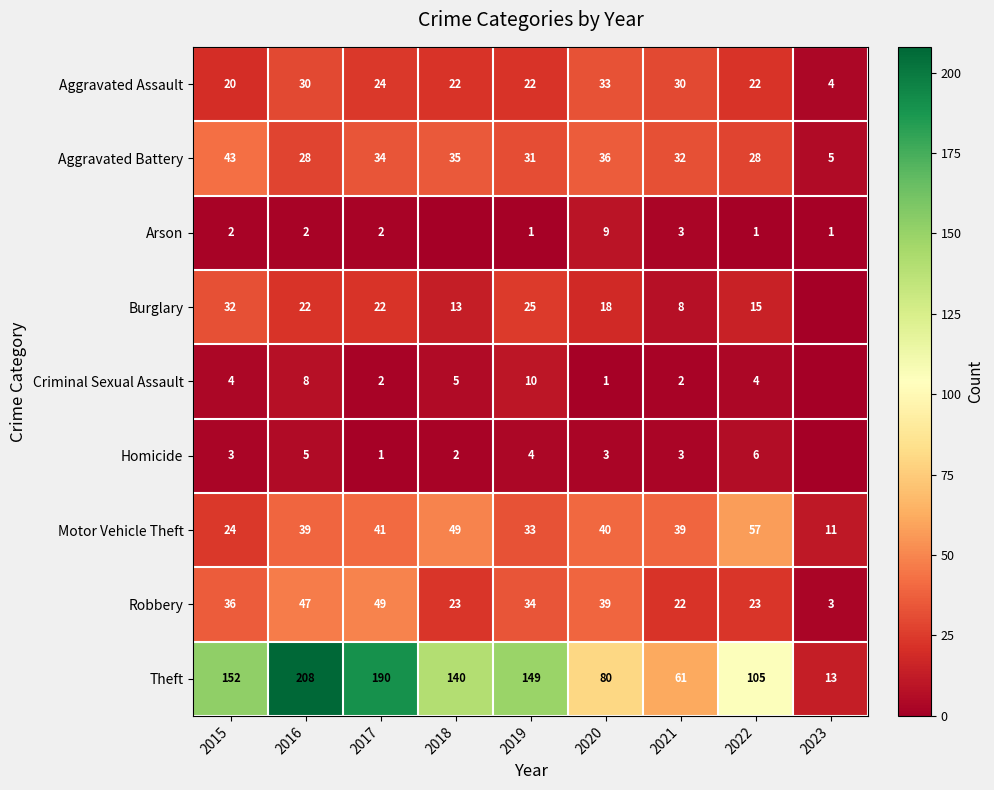

Between 2017 and 2022, which is larger?

2017